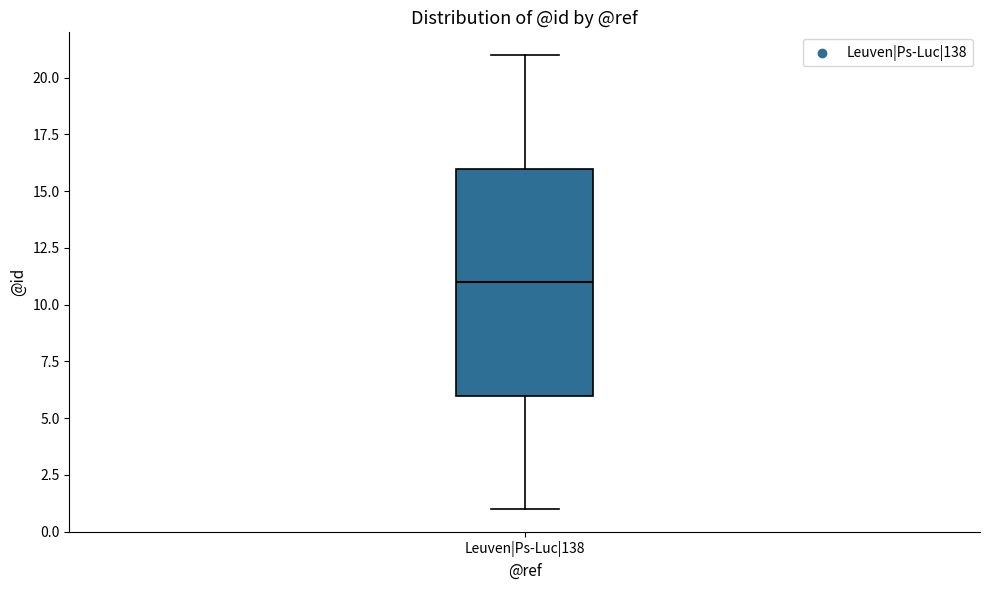

Transcribe this box plot: give where the median line is, the range the box spans, and where the two whiskers end, as read against the y-axis. The values are not printed on the chart, so give them approximately, as read against the axis.

median 11, box 6 to 16, whiskers 1 to 21